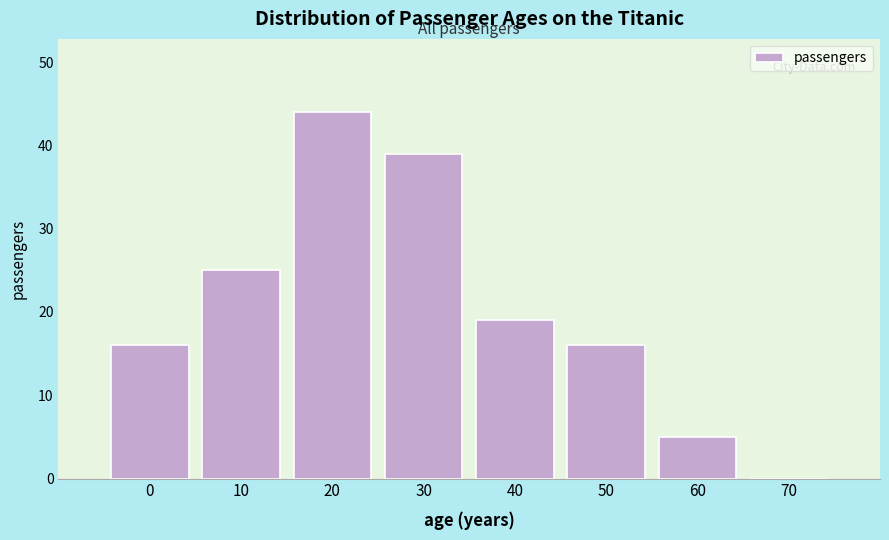

Reading right to left, list all the values displayed in this chart.

70=0	60=5	50=16	40=19	30=39	20=44	10=25	0=16